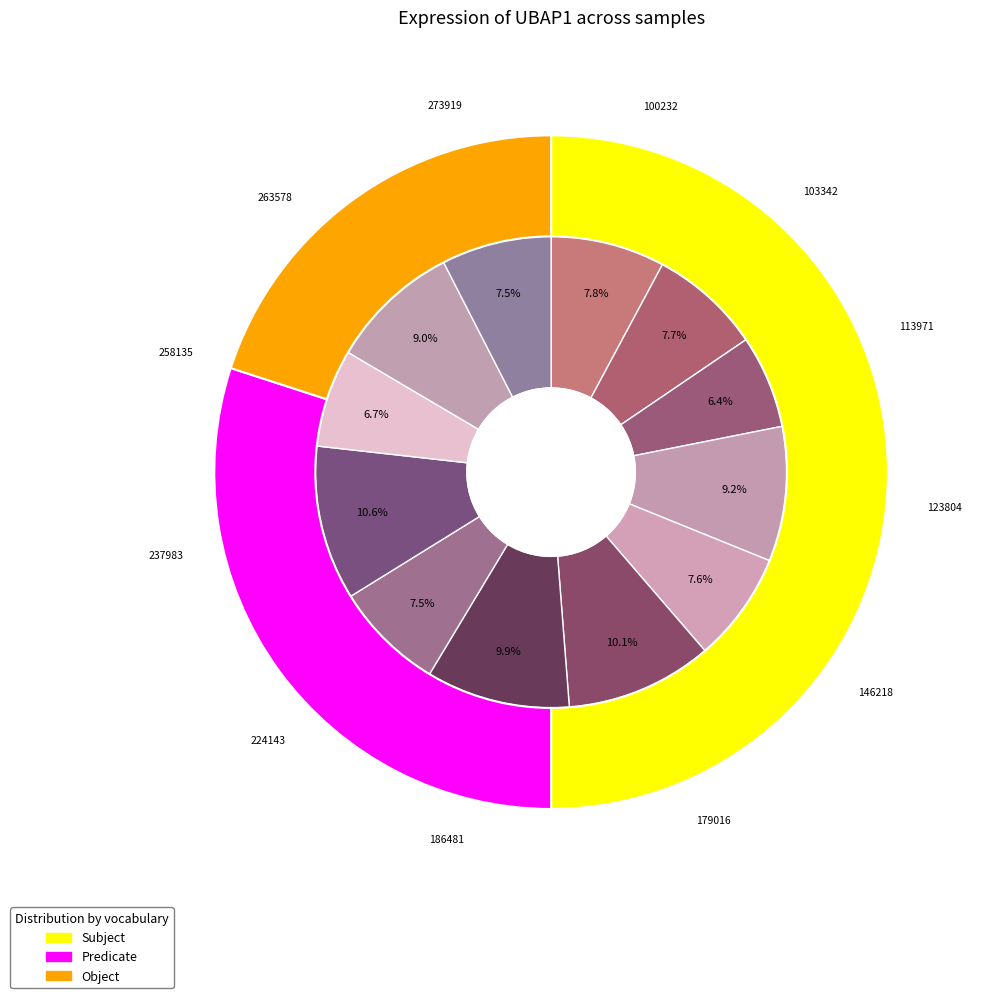

To the nearest percent, what portion does 103342 represent?

8%